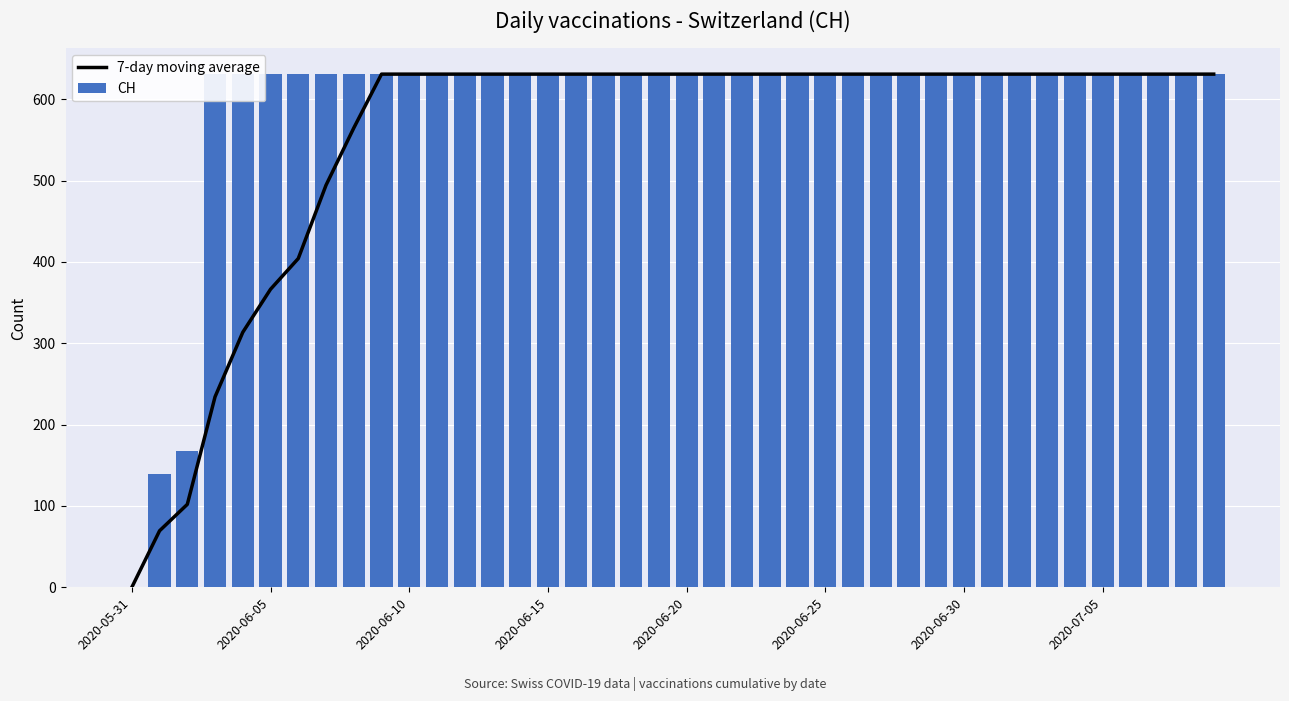

Which series has the largest range (max minus min)?

7-day moving average